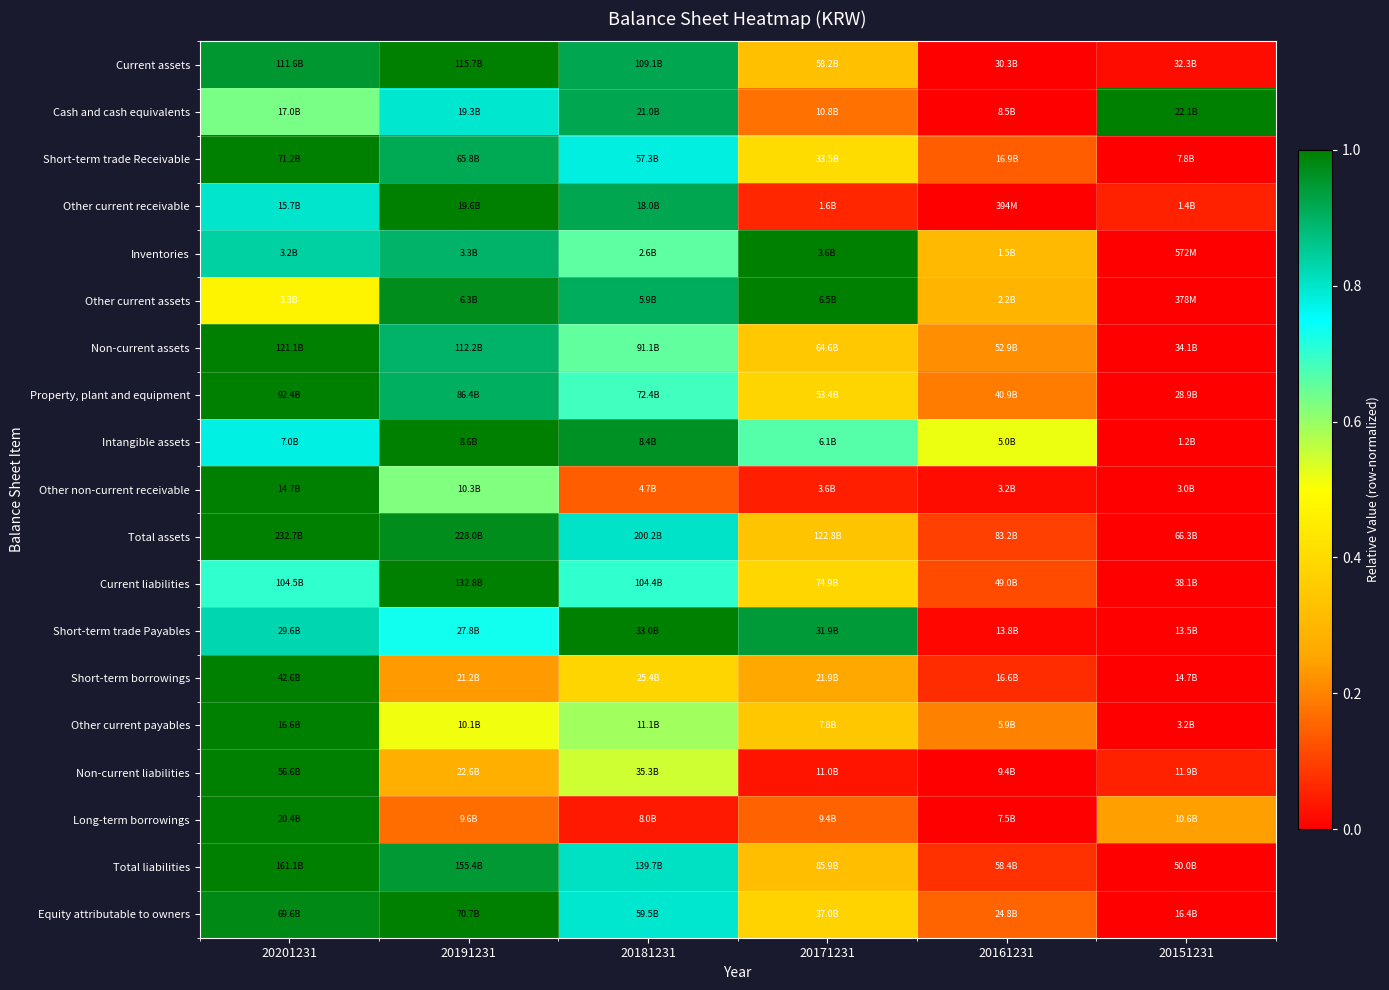

Which category has the highest value across all series?

20191231